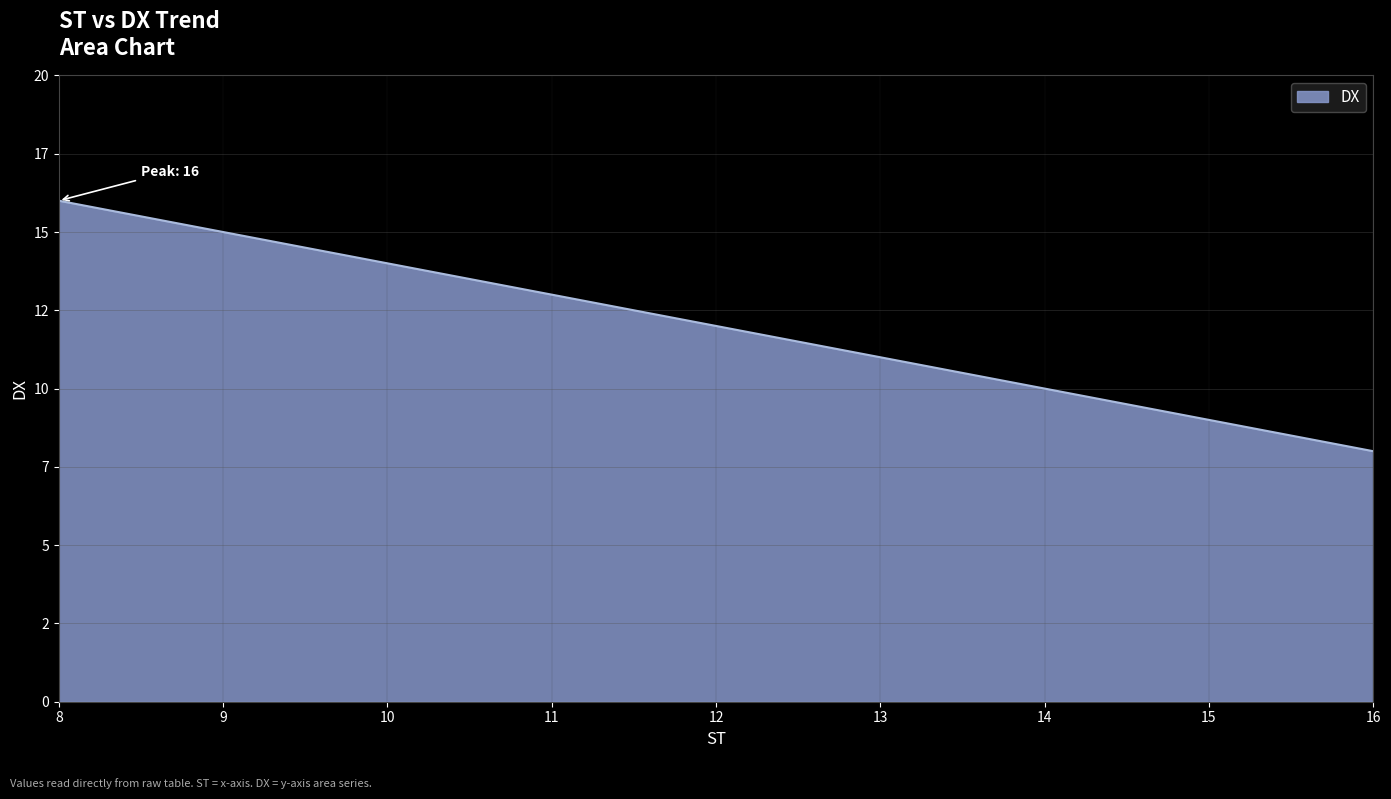

Does the chart display data point markers on the line(s)?

No